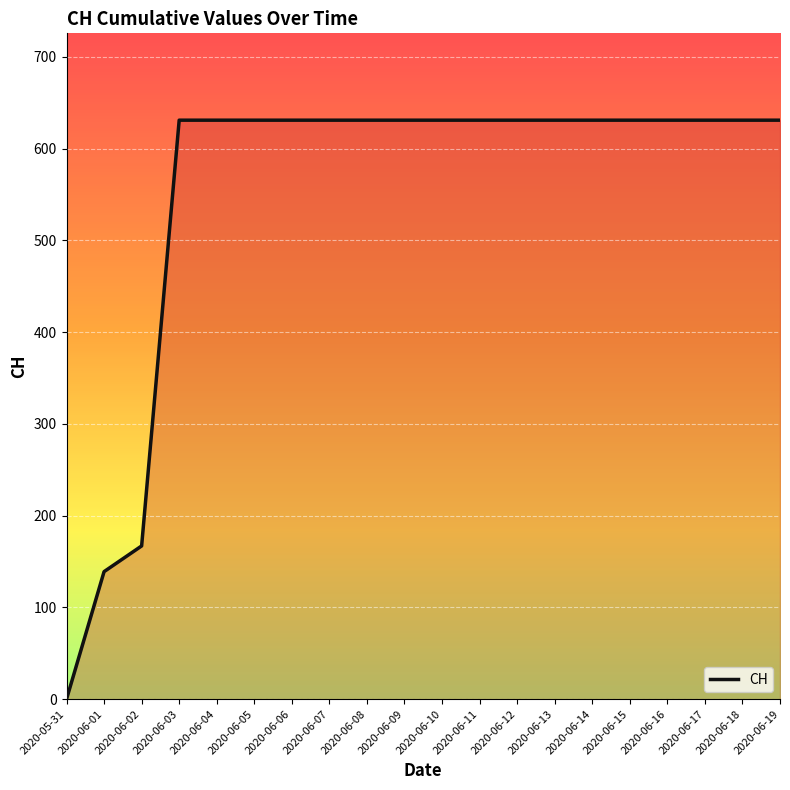

The chart shows a value of 898 at 2020-06-19. True or false?

False